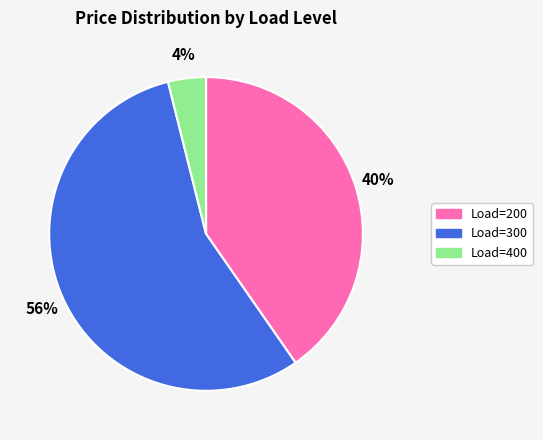

Combined, do Load=200 and Load=400 account for over 50%?

No